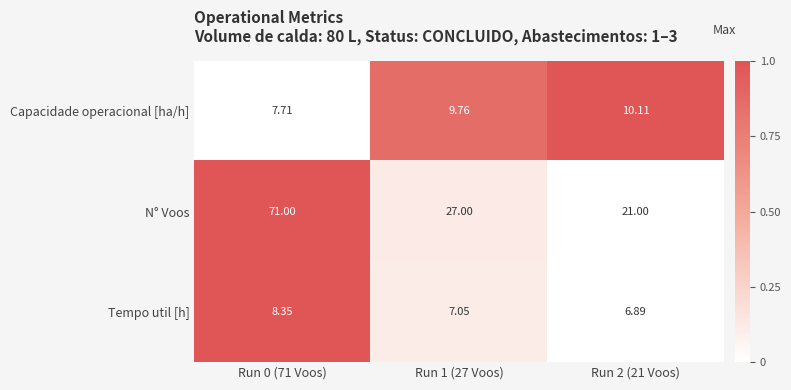

Between Run 0 (71 Voos) and Run 1 (27 Voos), which series saw the biggest shift?

N° Voos